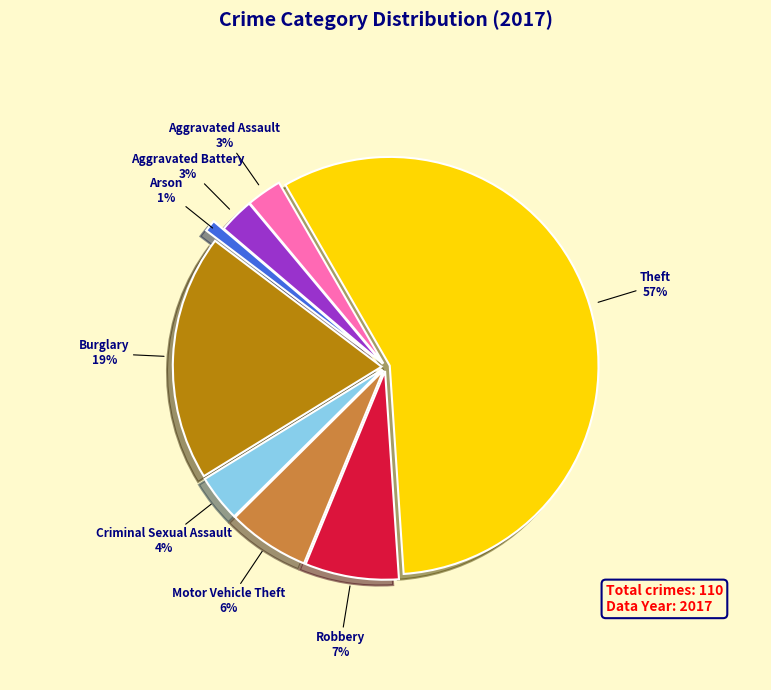

Which slice is the smallest?

Arson